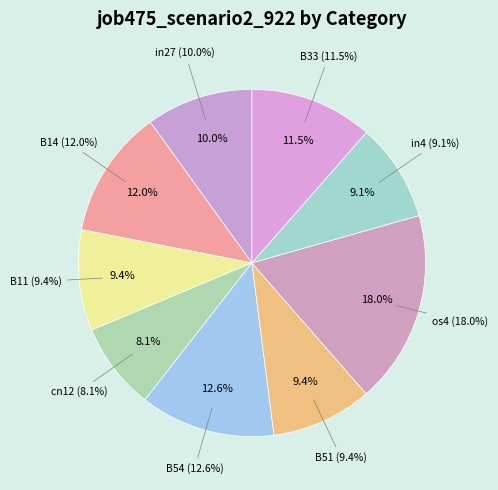

To the nearest percent, what portion does B54 represent?

13%